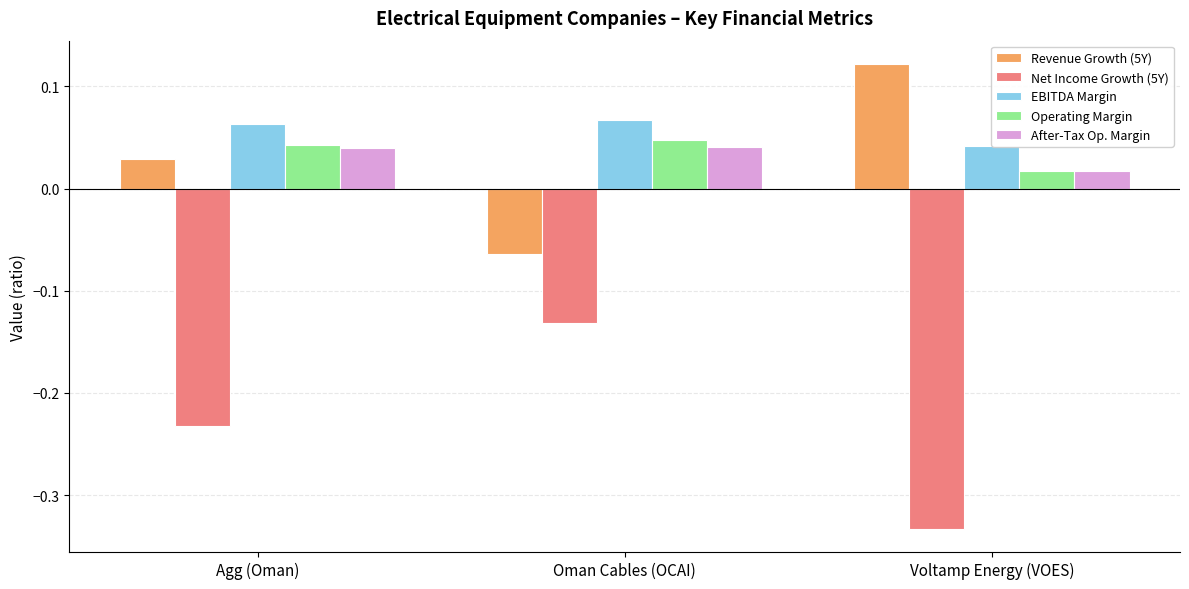

Between Agg (Oman) and Voltamp Energy (VOES), which series saw the biggest shift?

Net Income Growth (5Y)